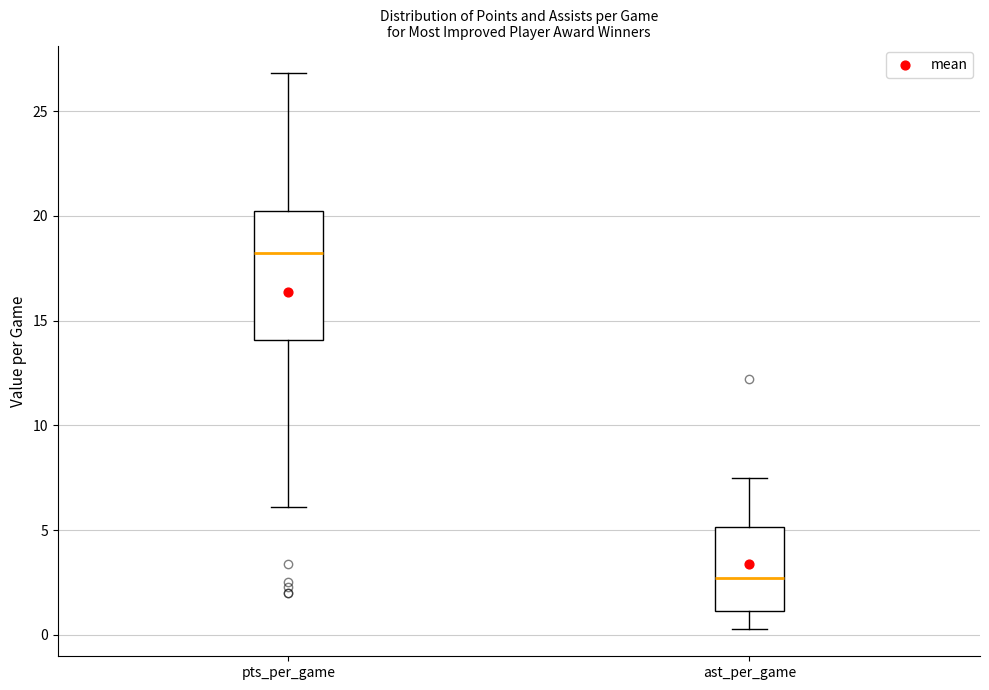

Reading left to right, transcribe this box plot: for each box, give where its median line is, the range the box spans, and where its two whiskers end, as read against the y-axis. The values are not printed on the chart, so give them approximately, as read against the axis.

pts_per_game: median 18.0, box 14.0 to 20.5, whiskers 6.0 to 27.0
ast_per_game: median 2.5, box 1.0 to 5.0, whiskers 0.5 to 7.5